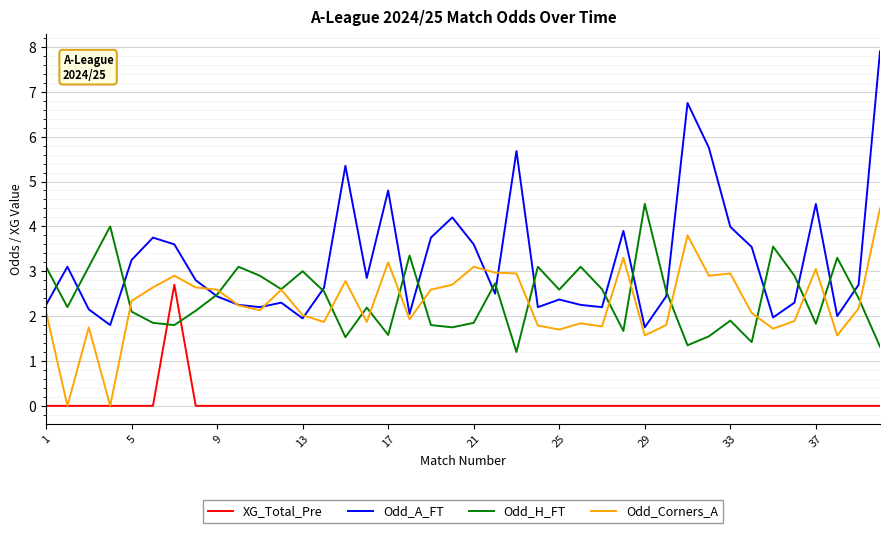

Which series has the largest total across all categories?

Odd_A_FT